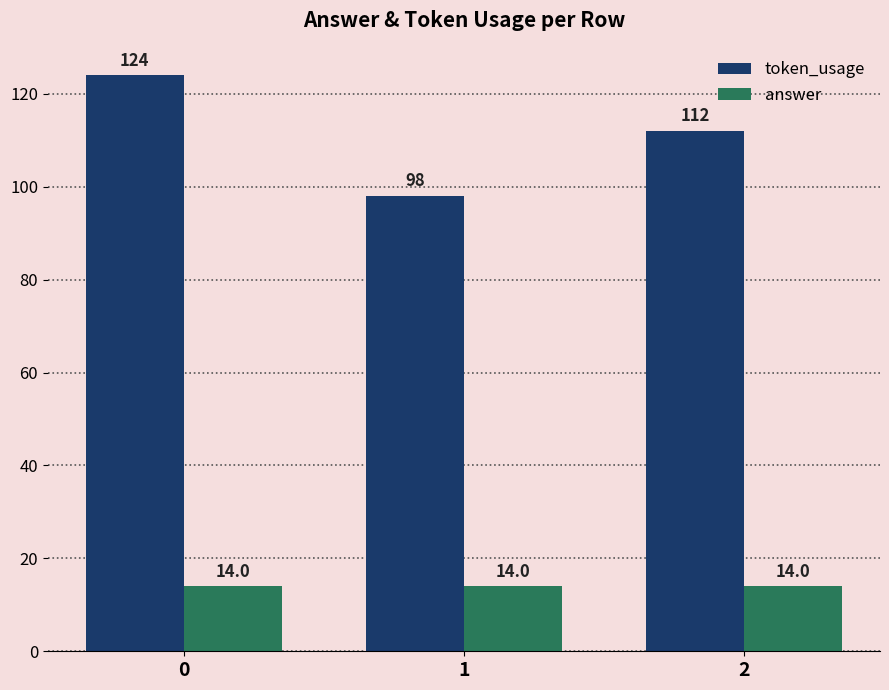

What is the difference between the highest and lowest values at 1?

84